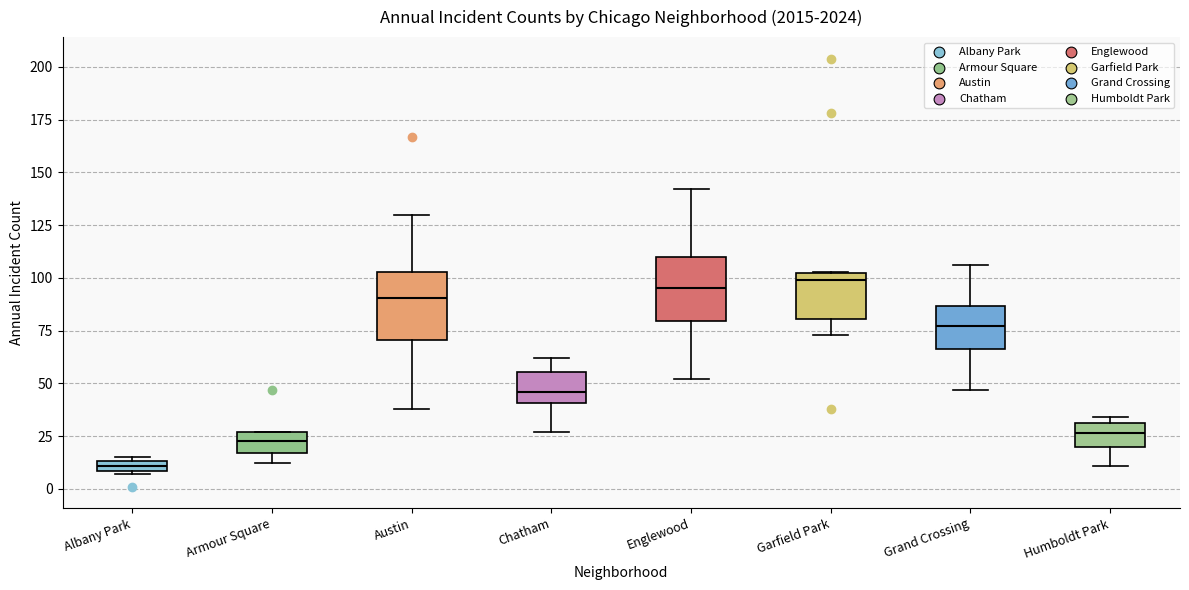

Where is the lower edge of the box for Chatham on the y-axis? The values are not printed on the chart, so give them approximately, as read against the axis.

40